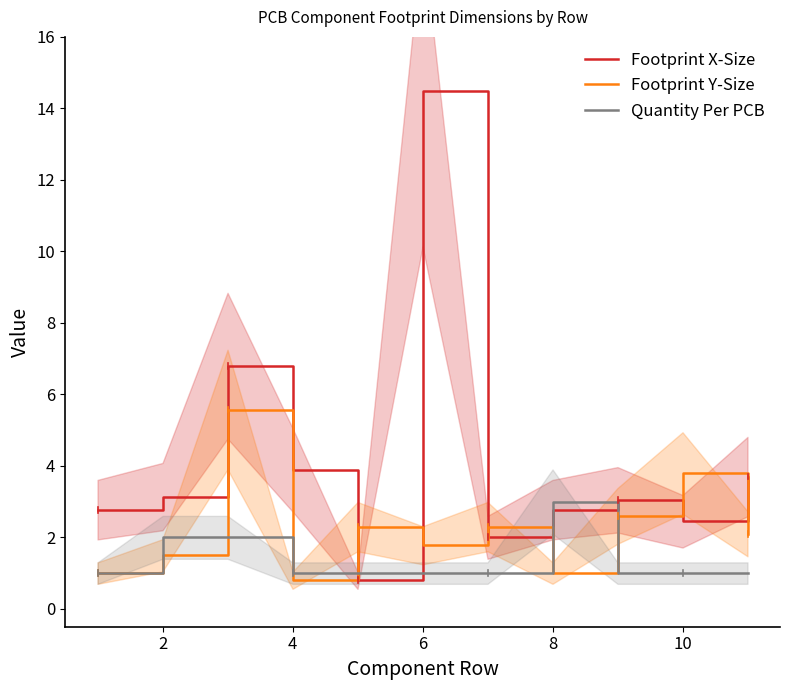

True or false: Footprint X-Size has more than 0 points higher than both neighbors.

True